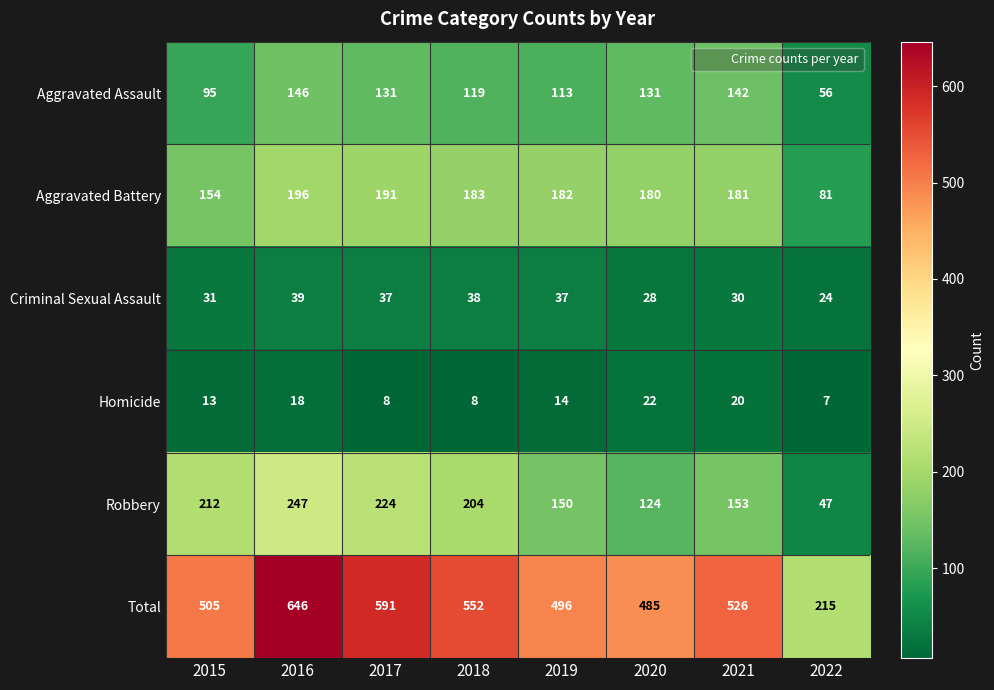

What is the difference between the Criminal Sexual Assault values at 2021 and 2017?

7